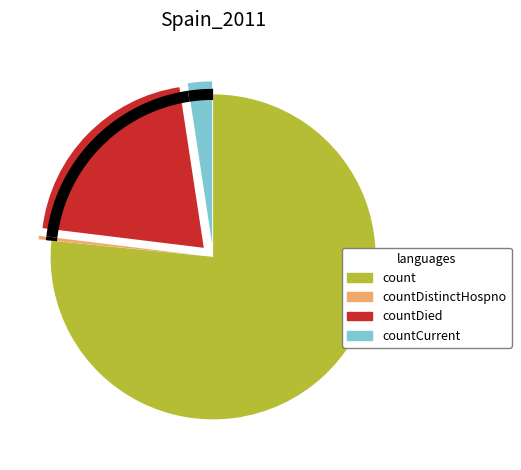

Does count account for over 50% of the chart?

Yes